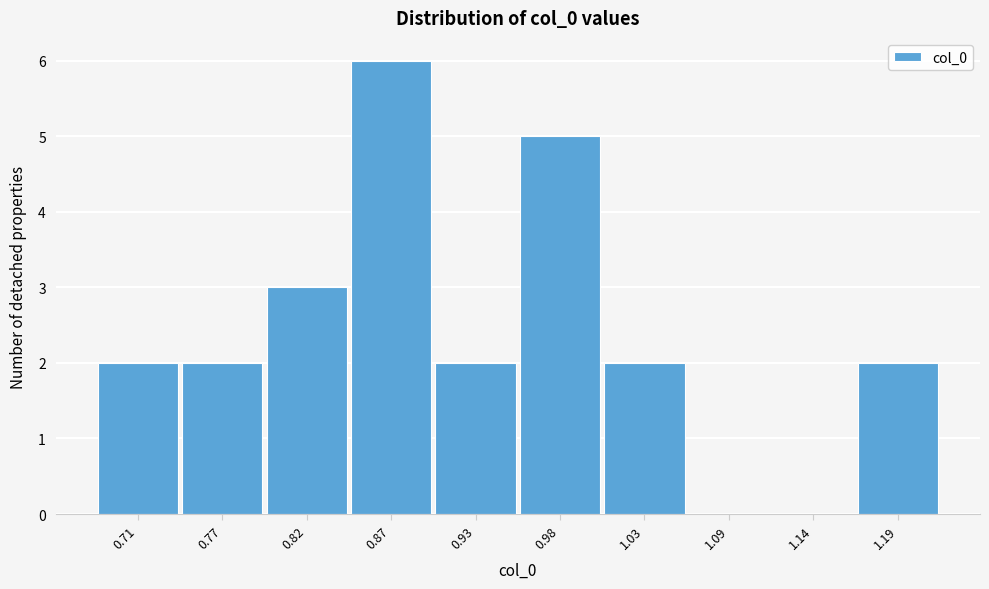

Reading left to right, what are all the values shown in this chart?

0.71=2	0.77=2	0.82=3	0.87=6	0.93=2	0.98=5	1.03=2	1.09=0	1.14=0	1.19=2